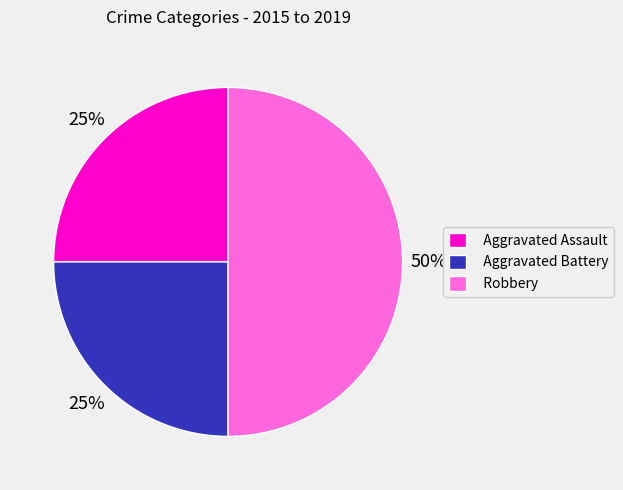

How many slices are in this pie chart?

3